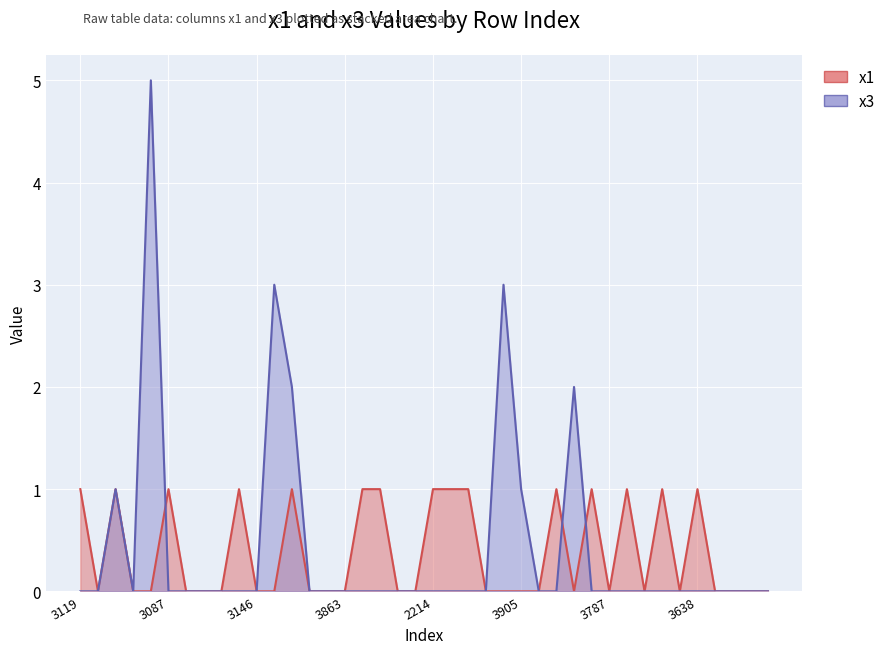

Which category has the lowest value in the x3 series?

3119